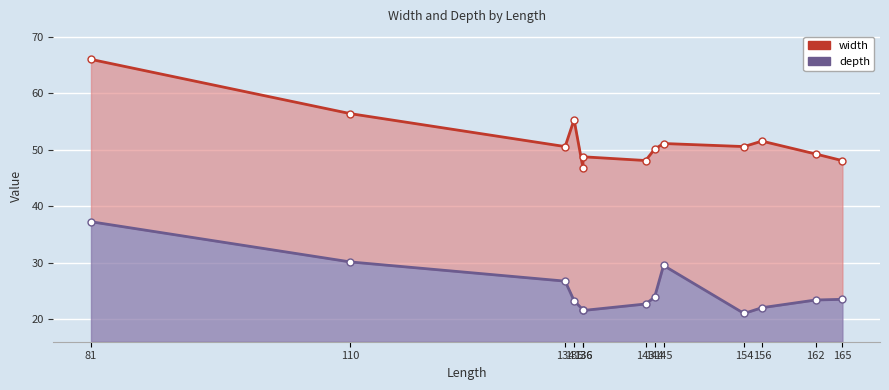

What is the difference between the maximum and minimum values in the depth series?

16.2